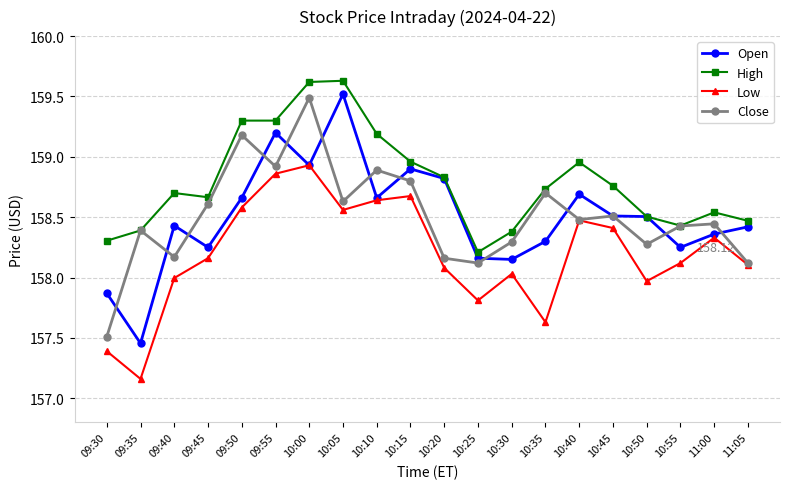

Which series has the widest spread of values?

Open